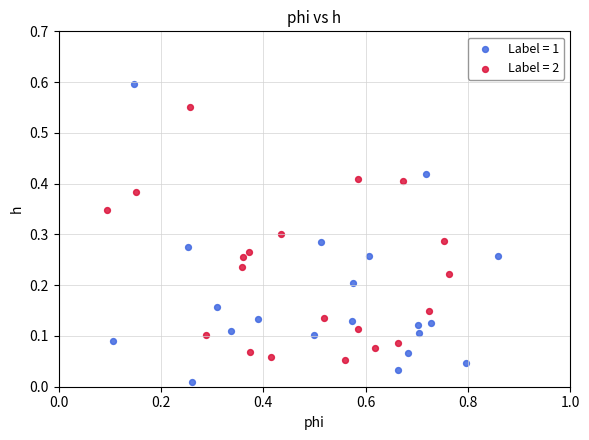

Which series has the widest spread of Y values?

Label = 1